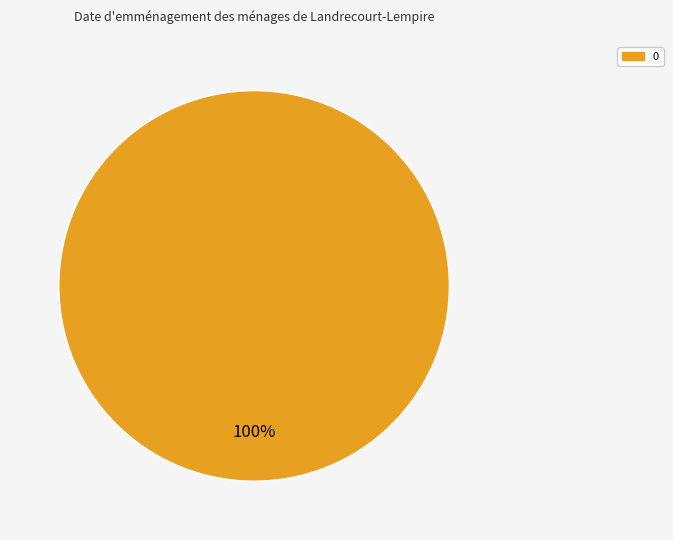

Does any single category account for the majority?

Yes